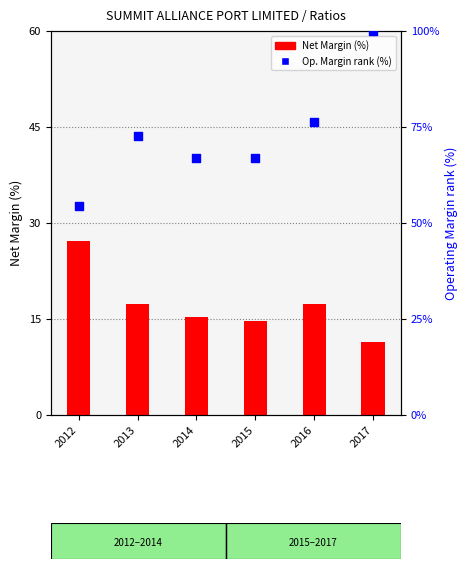

At which category is the sum across all series the highest?

2017